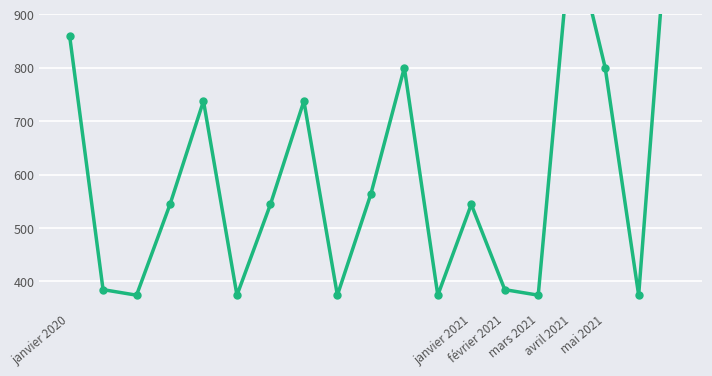

Is it true that the value at 7 is 446.3?

False